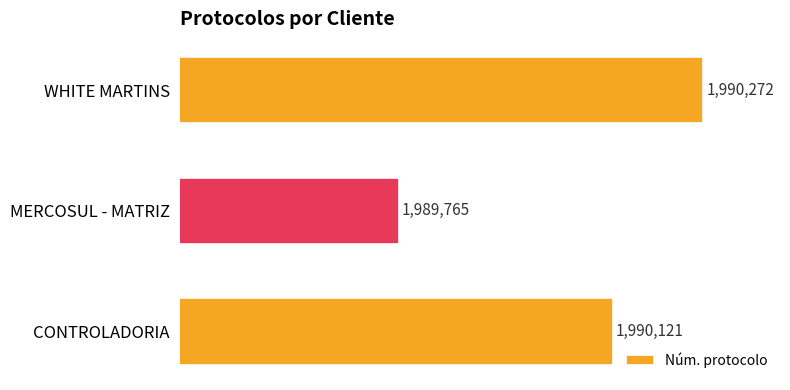

List the labels in order of value, largest first.

WHITE MARTINS, CONTROLADORIA, MERCOSUL - MATRIZ